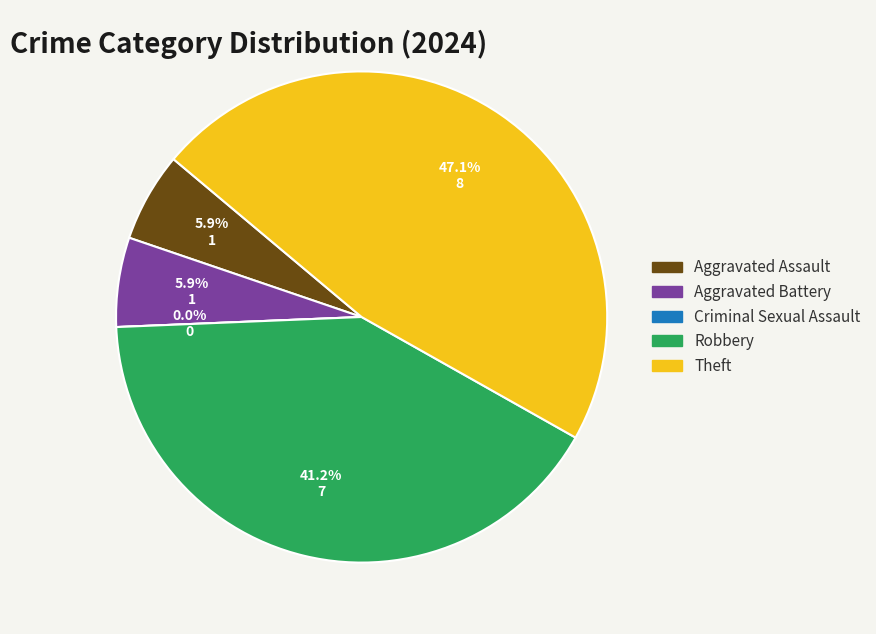

Count the number of slices in the pie.

5